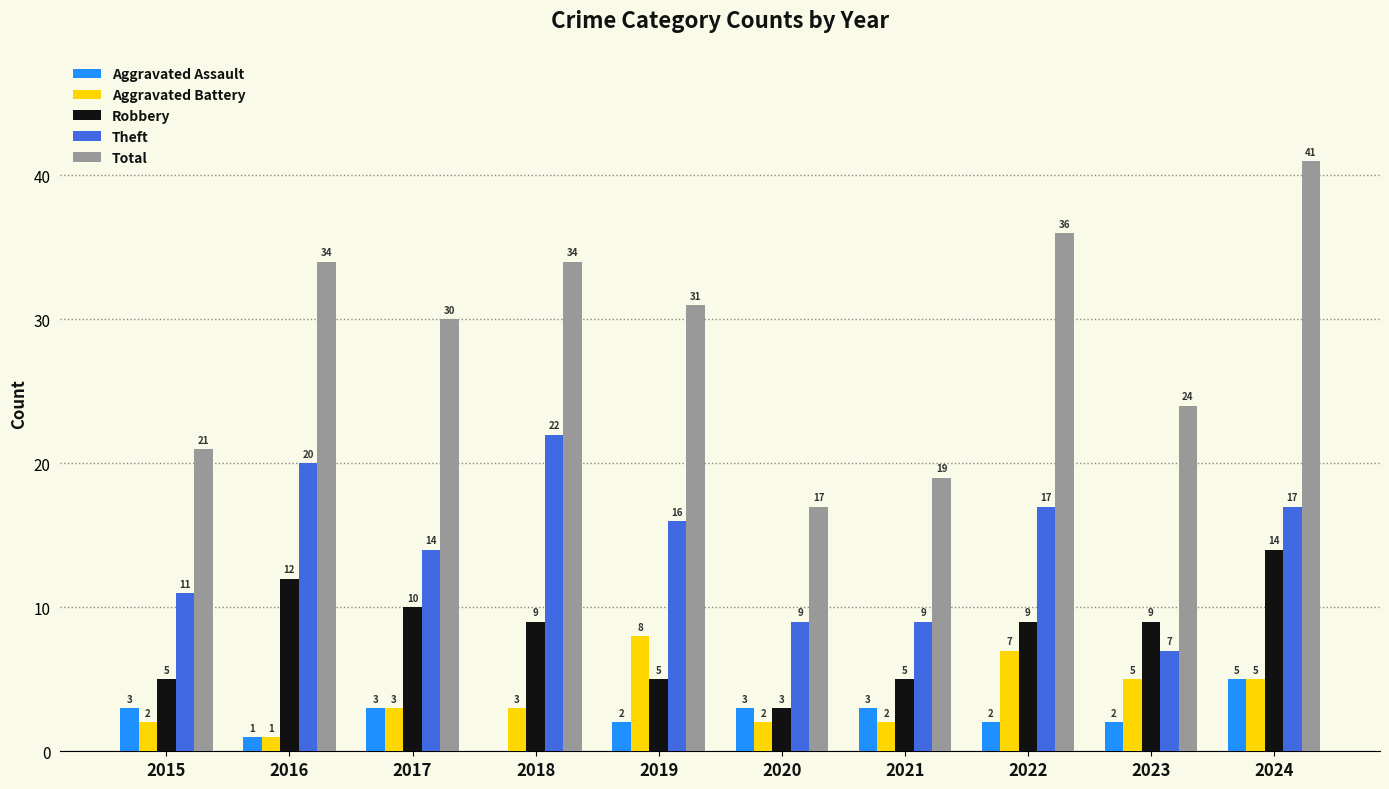

What is the approximate value of Theft at 2017, to the nearest 10?

10